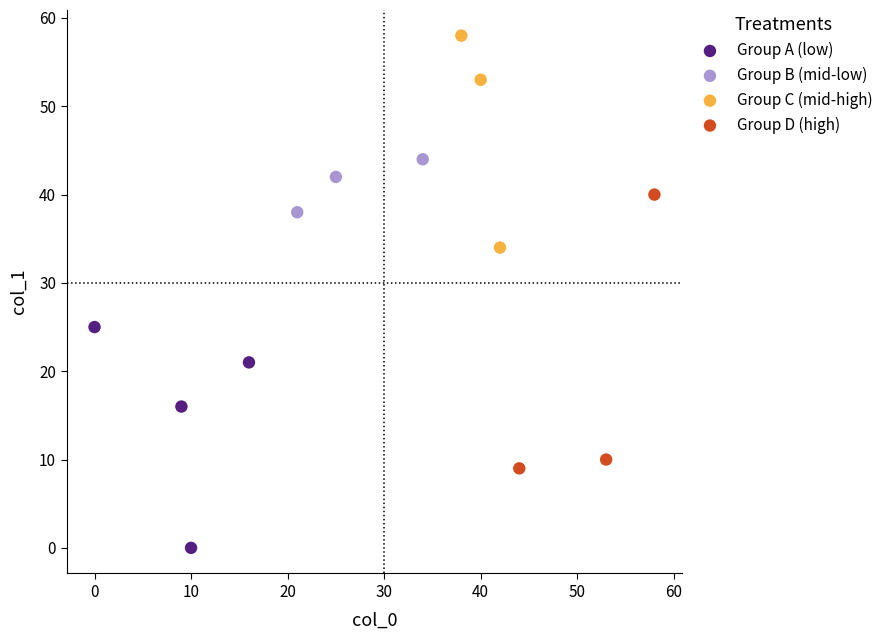

Which series reaches the minimum Y coordinate?

Group A (low)